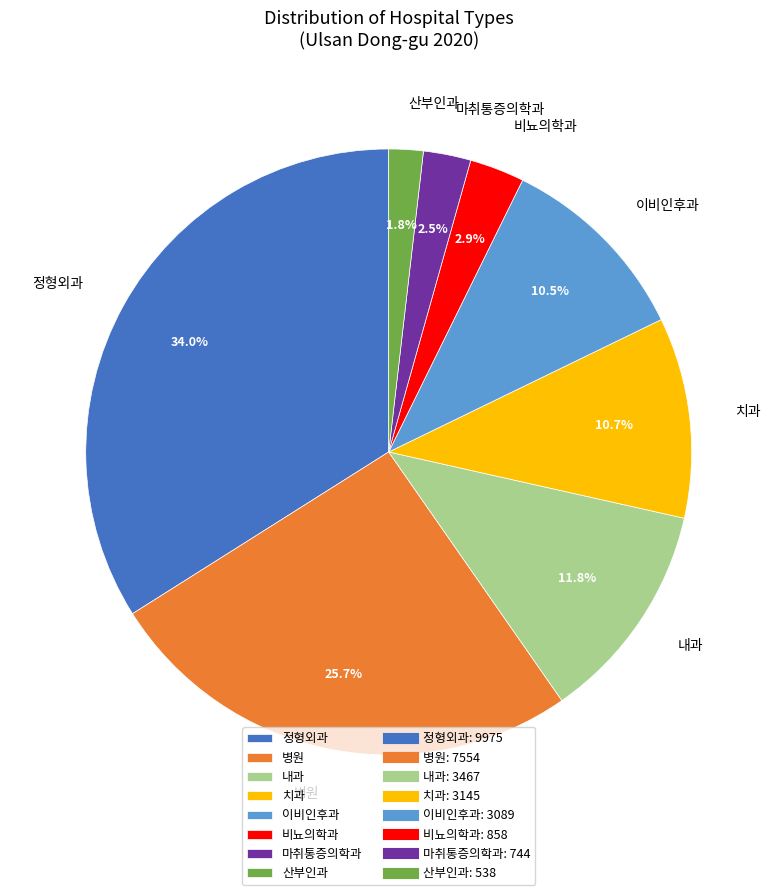

Which has a higher value, 이비인후과 or 정형외과?

정형외과